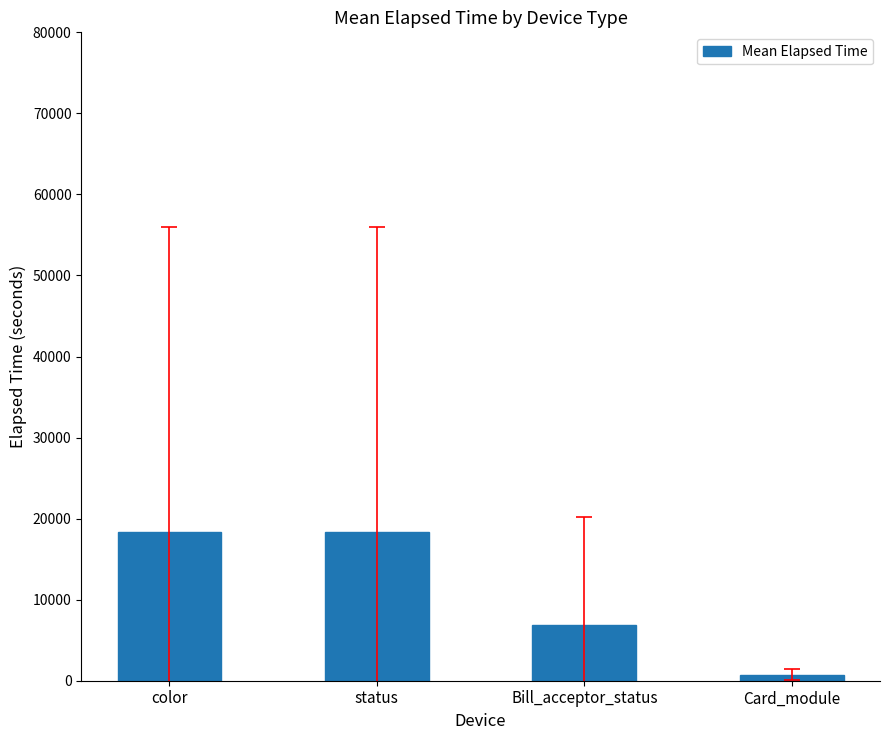

What is the greatest value displayed?

18393.6